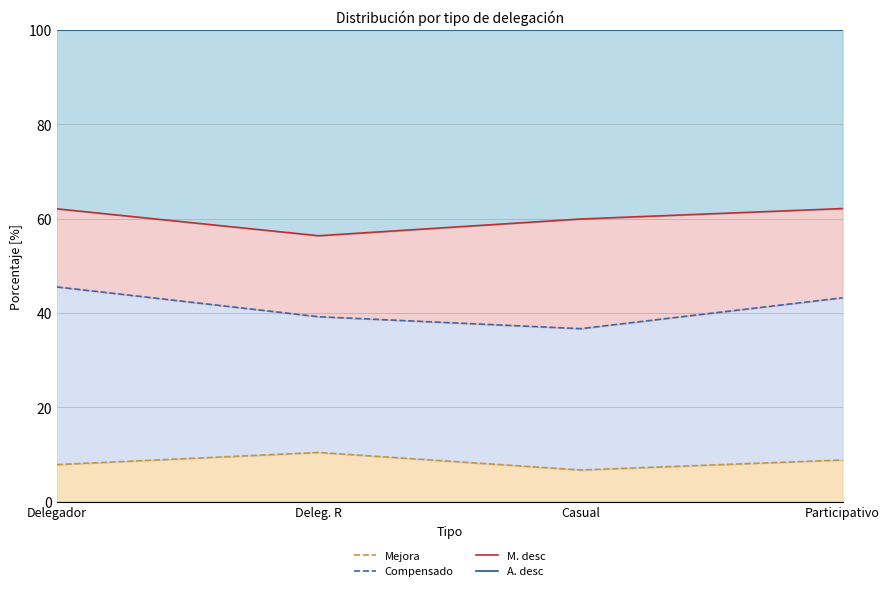

What position from the right is Deleg. R?

3